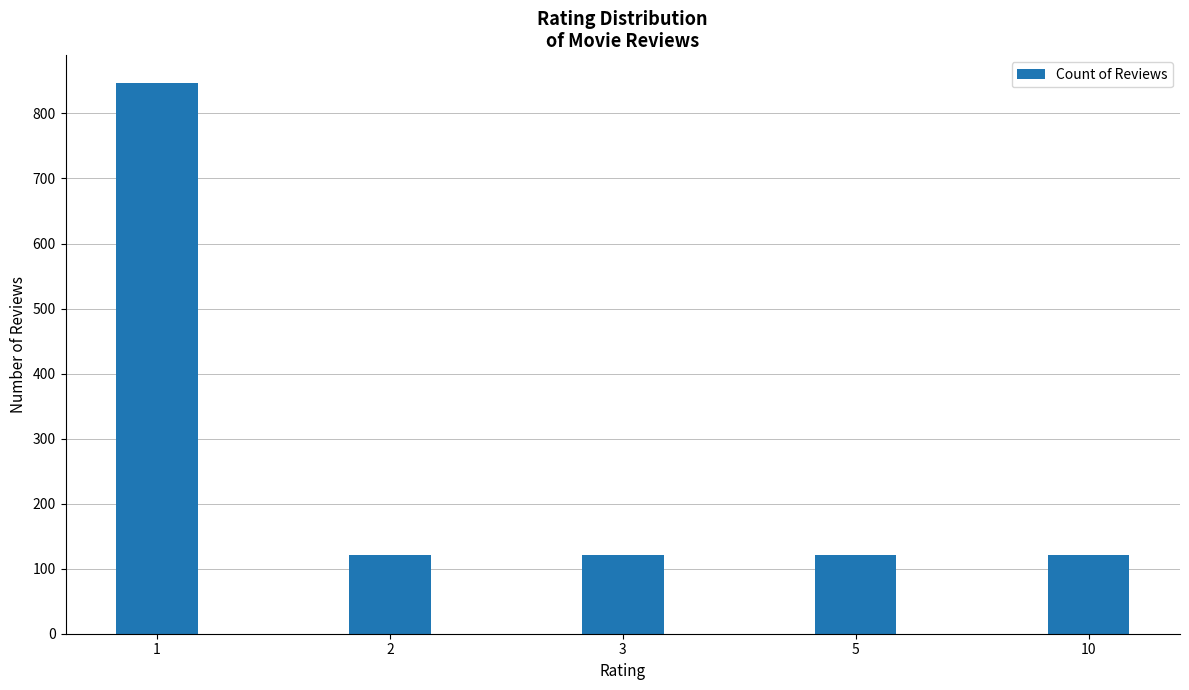

What is the difference between the maximum and second lowest values?

726